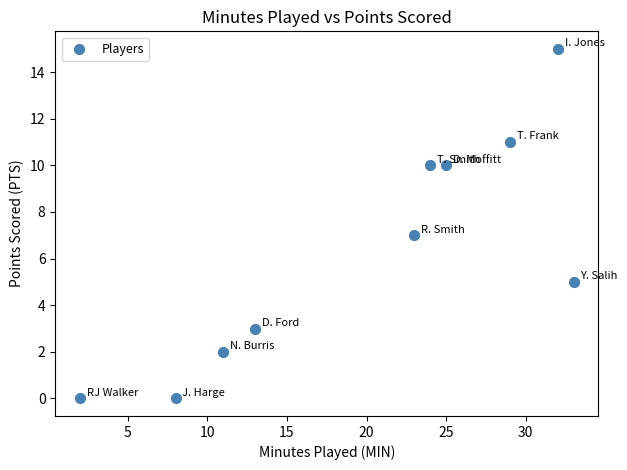

What is the average X value?

20